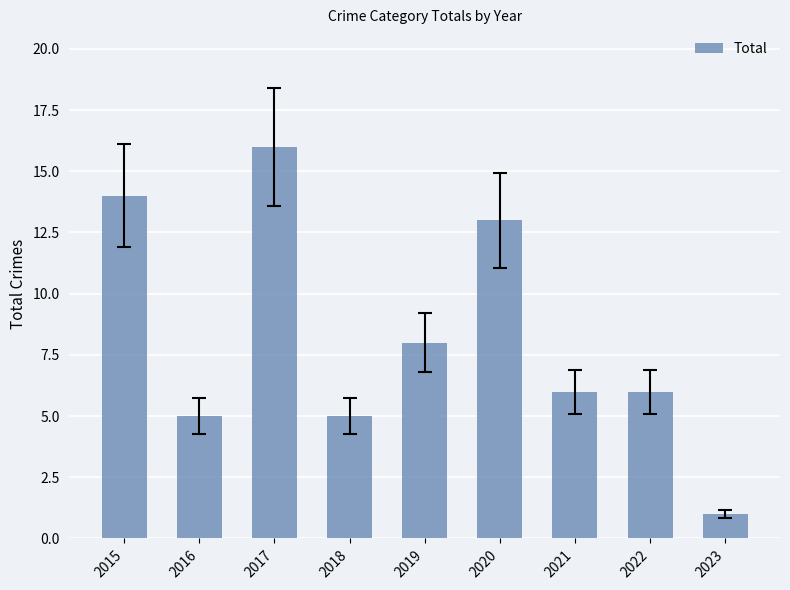

Which category has the lowest value across all series?

2023